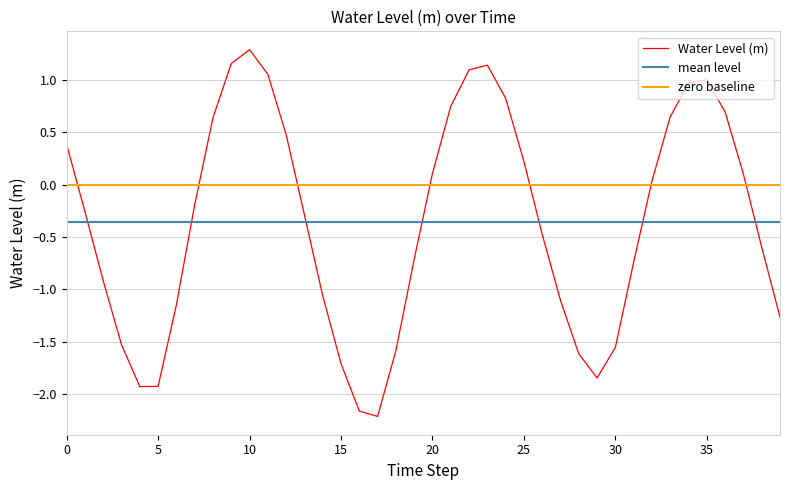

What is the lowest value of the Water Level (m) series?

-2.2